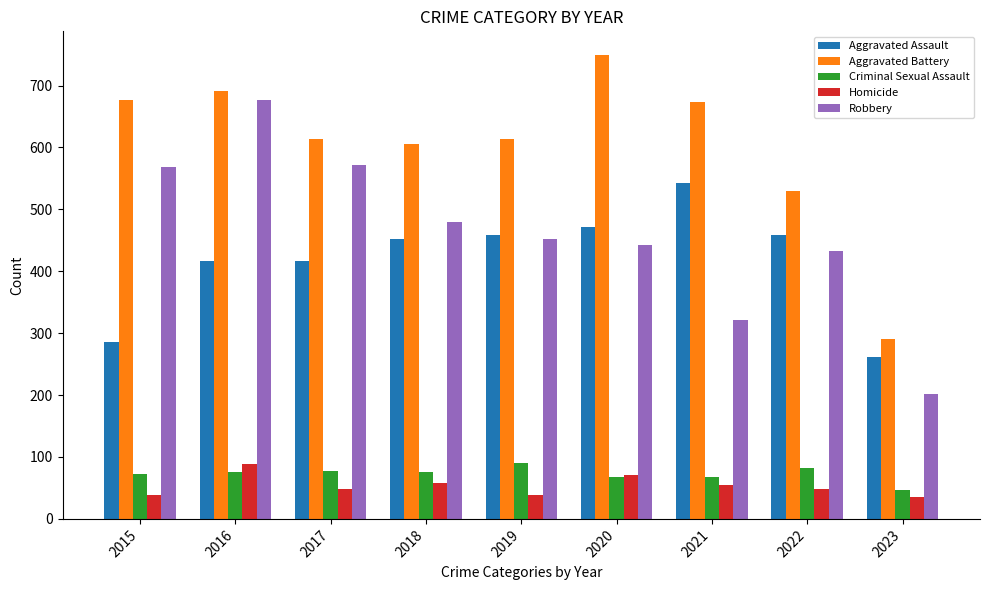

Between 2017 and 2023, which series saw the biggest shift?

Robbery